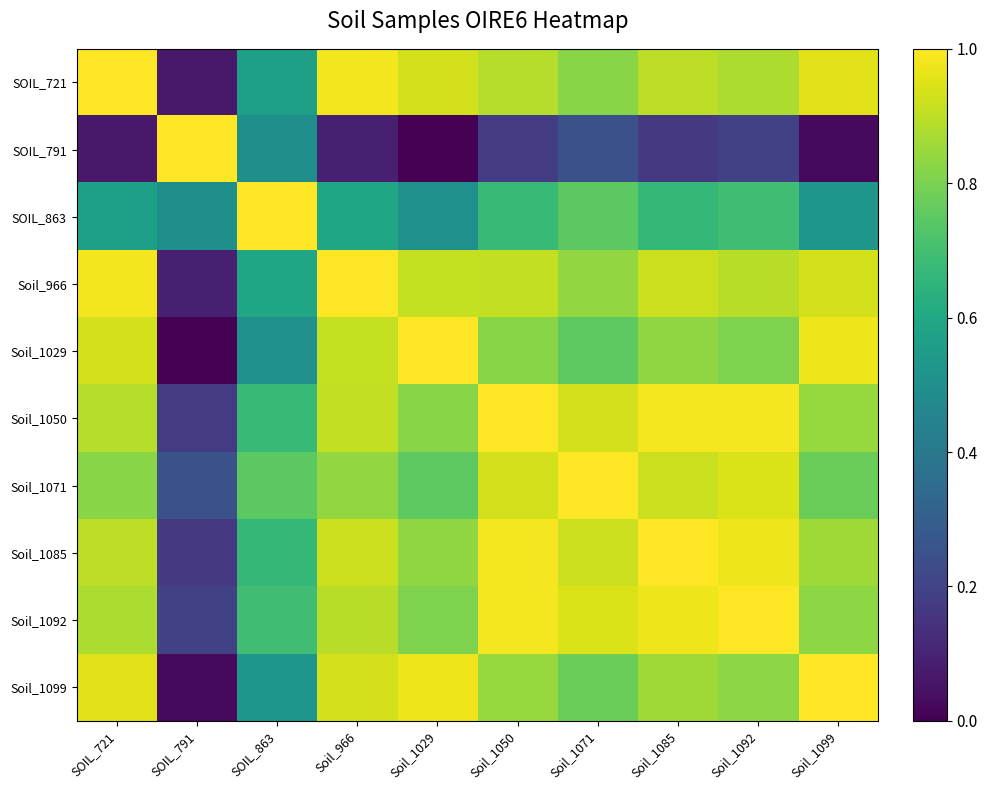

What is the greatest value displayed?

1.0